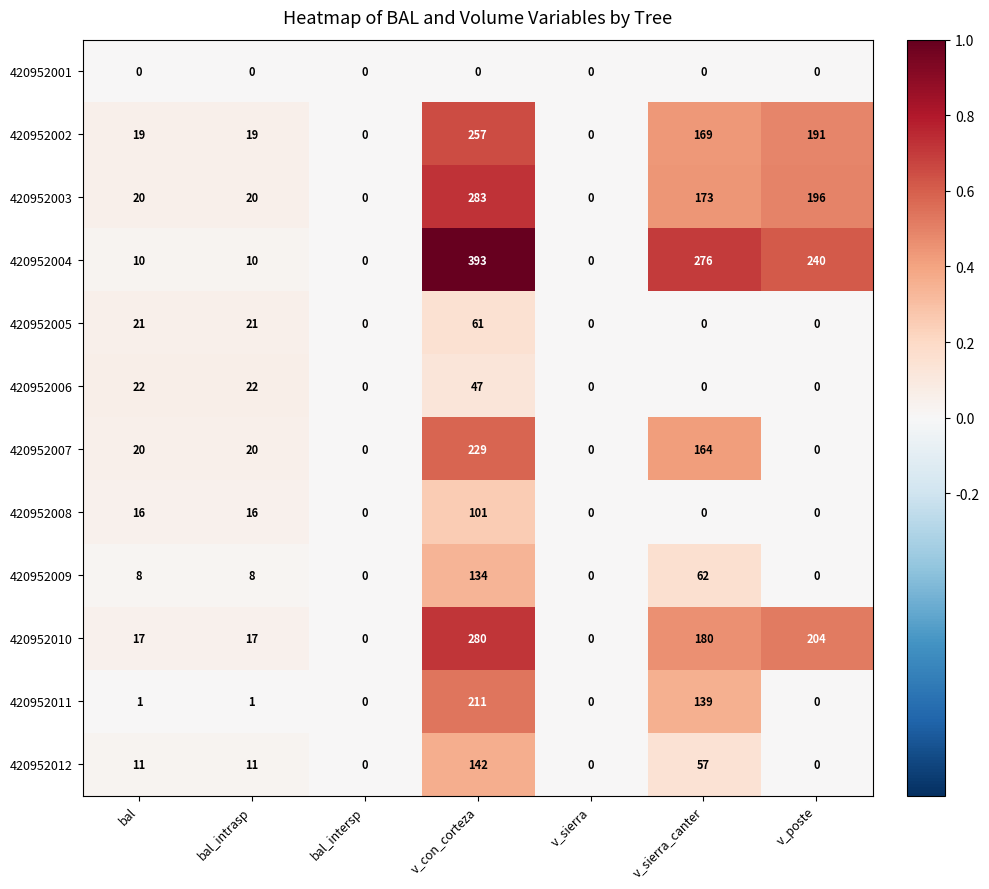

How many categories are shown in the chart?

7